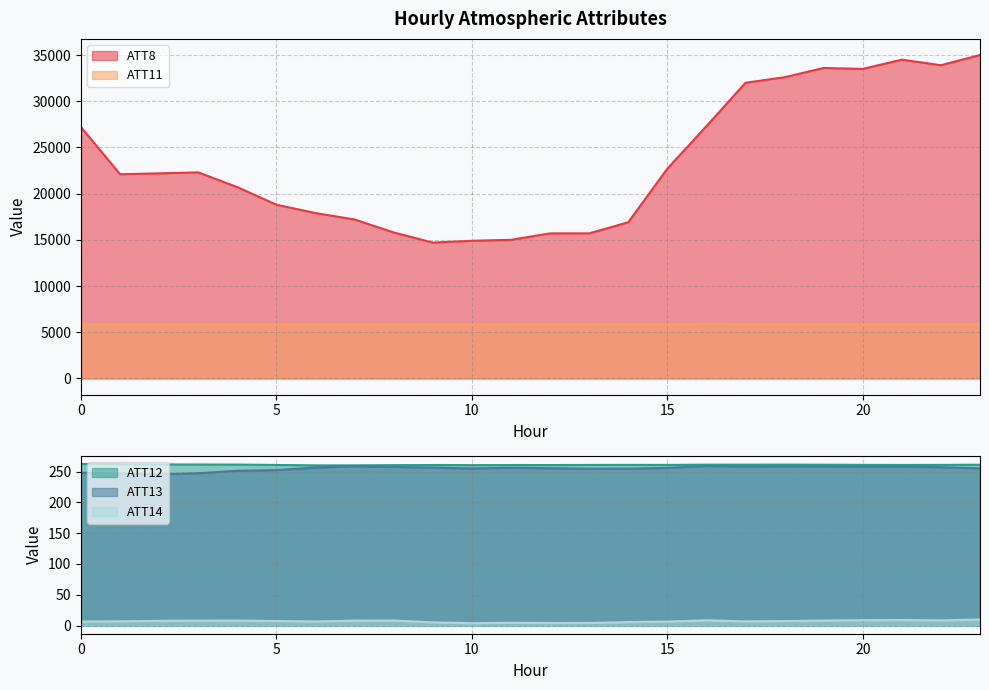

At which category does ATT11 reach its first local peak?

4